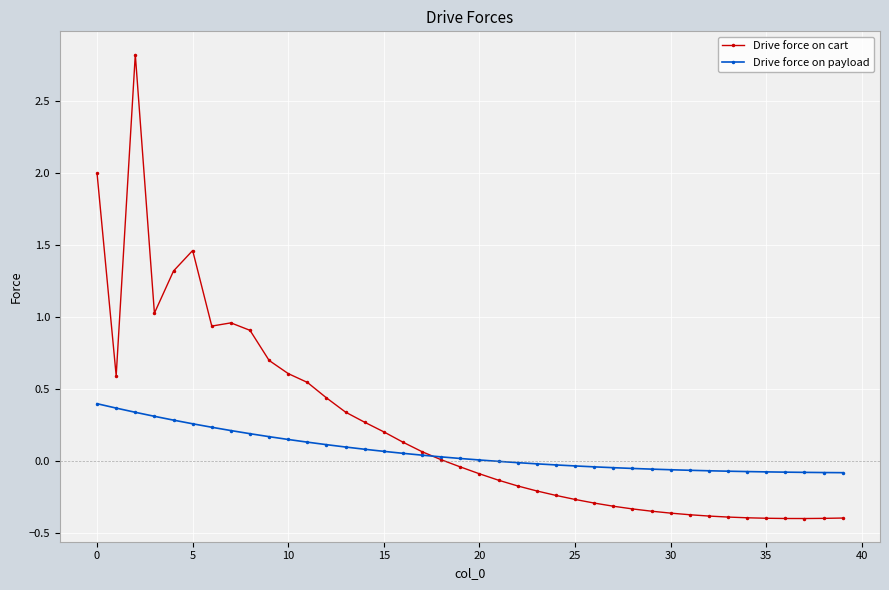

Which series has the largest total across all categories?

Drive force on cart